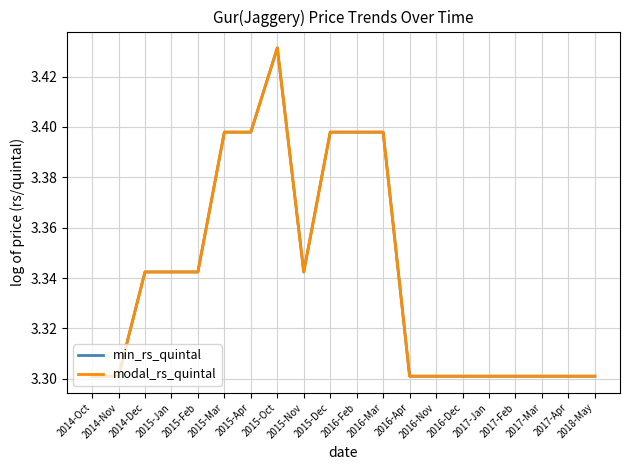

Does the chart have visible grid lines?

Yes